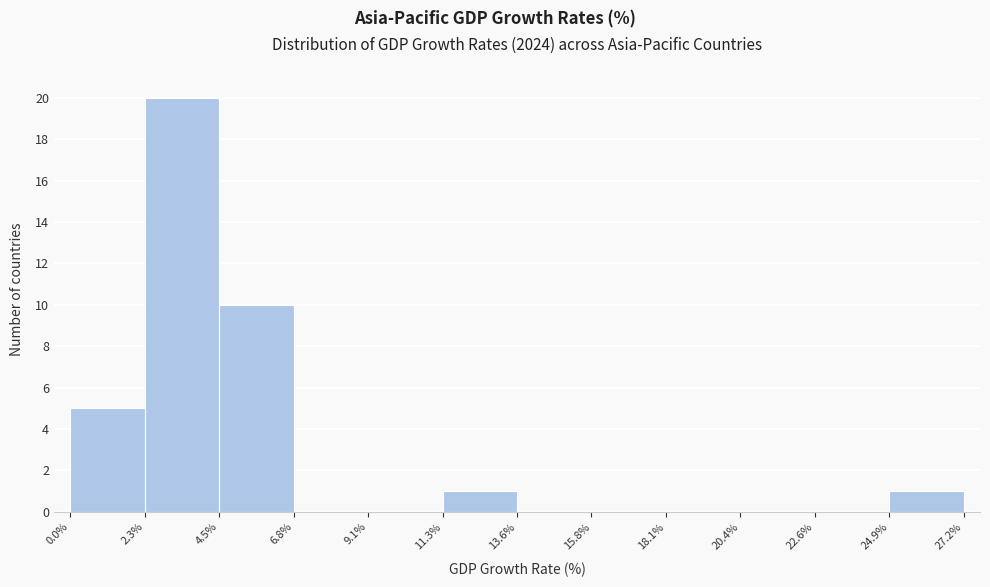

Reading left to right, transcribe this chart: for each bar, give the range it covers on the x-axis and its height. The values are not printed on the chart, so give them approximately, as read against the axis.

0.0% to 2.3%: 5
2.3% to 4.5%: 20
4.5% to 6.8%: 10
6.8% to 9.1%: 0
9.1% to 11.3%: 0
11.3% to 13.6%: 1
13.6% to 15.8%: 0
15.8% to 18.1%: 0
18.1% to 20.4%: 0
20.4% to 22.6%: 0
22.6% to 24.9%: 0
24.9% to 27.2%: 1